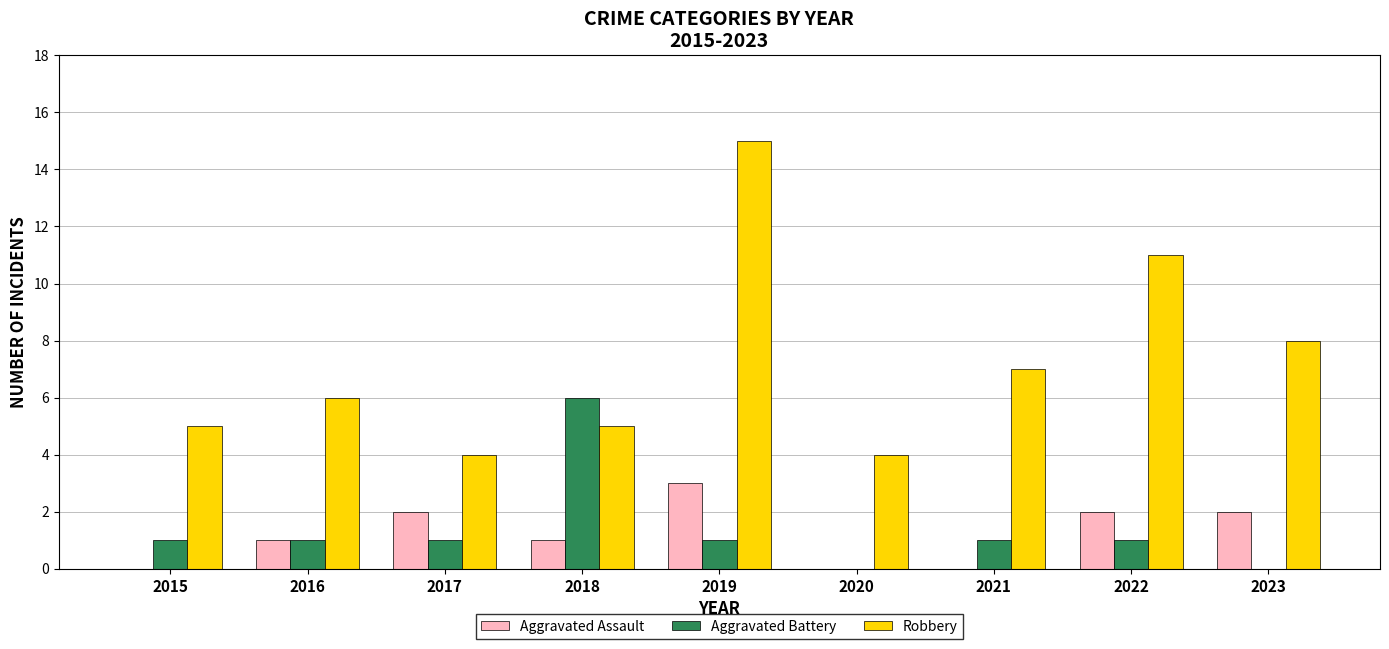

What is the average value of the Aggravated Assault series?

1